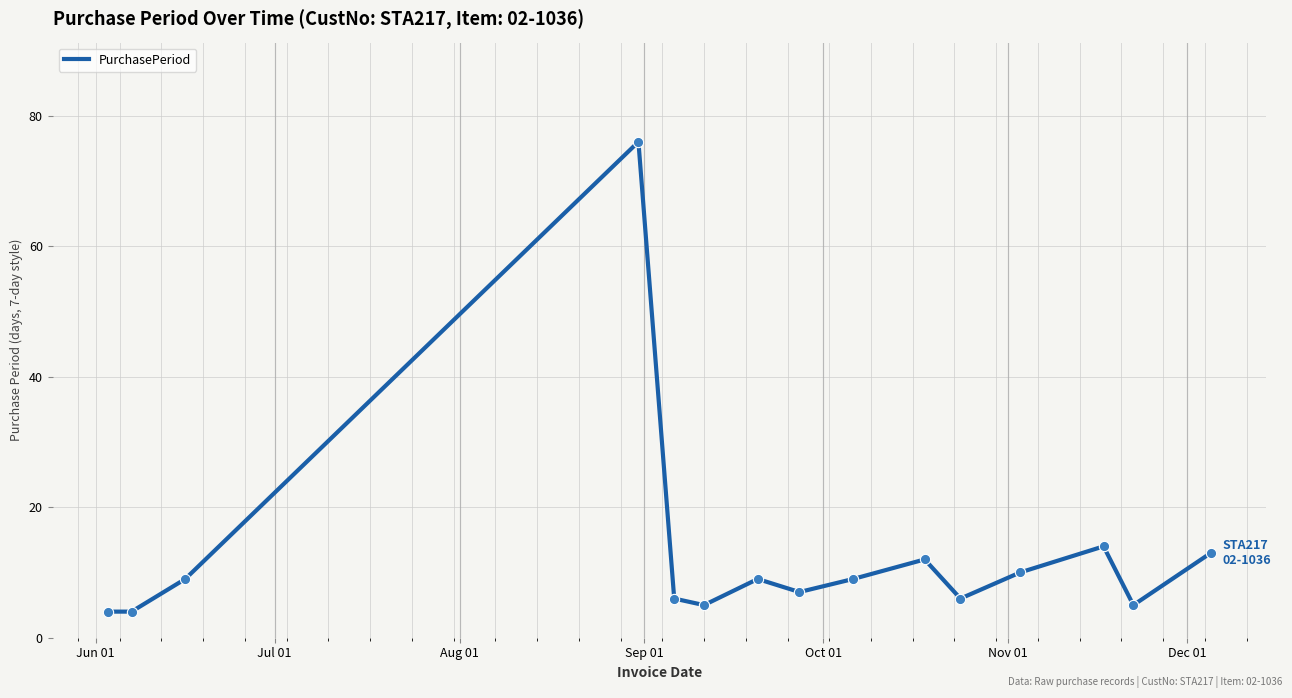

What is the smallest value displayed?

4